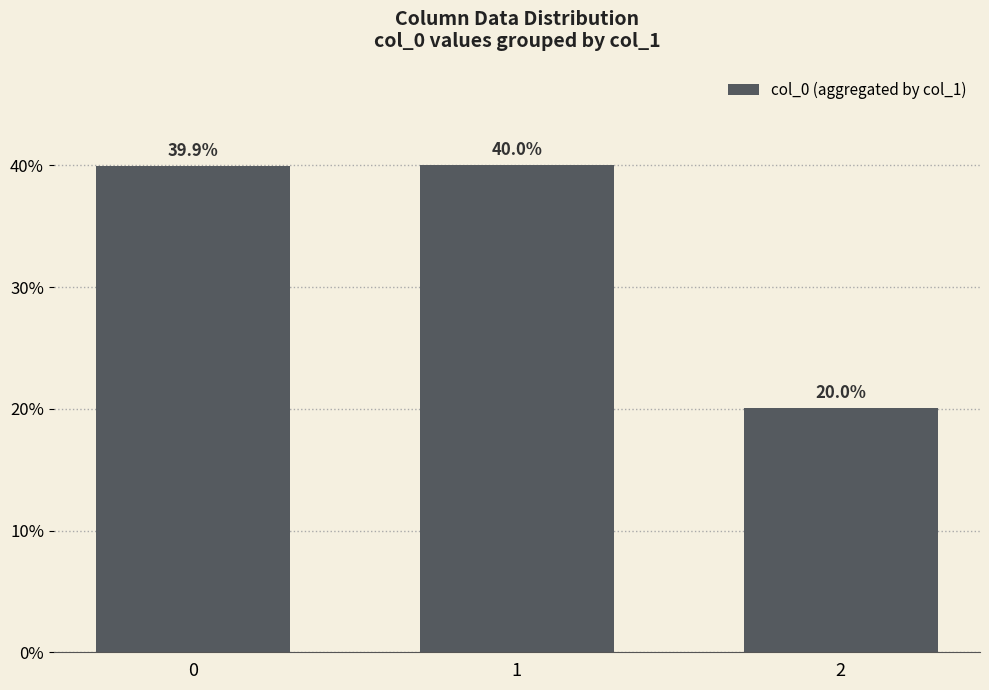

Read the value at 0.

39.9